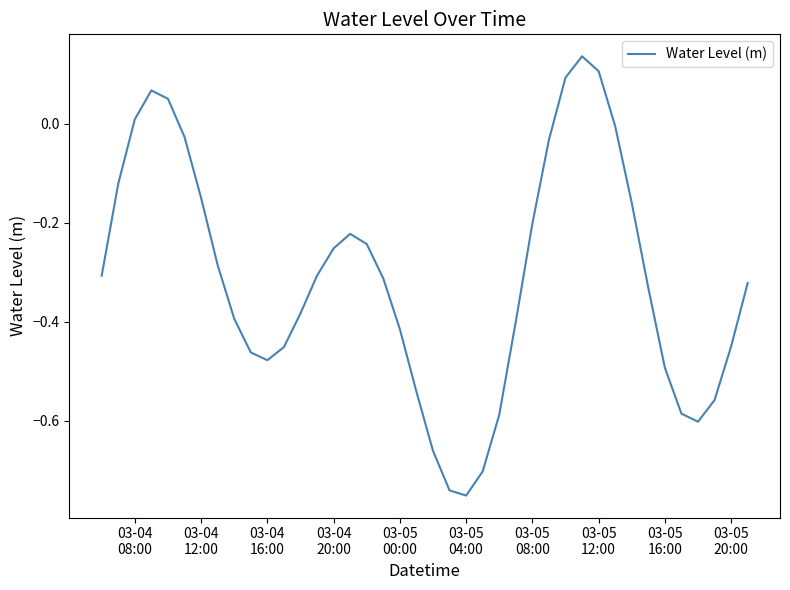

What is the difference between the maximum and minimum values?

0.9